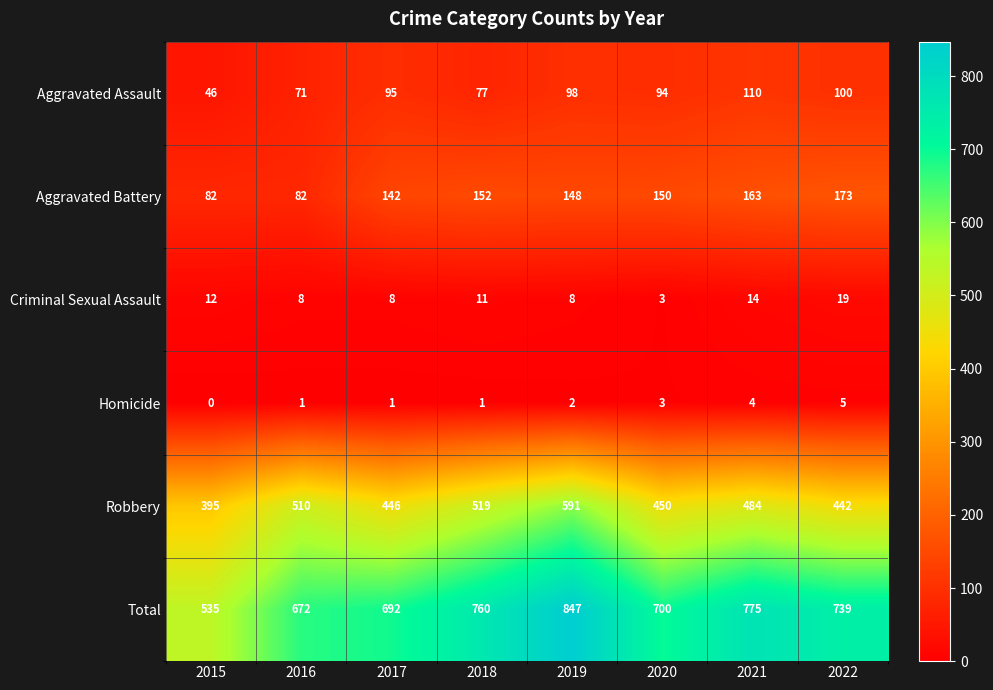

Count the number of data series in this chart.

6